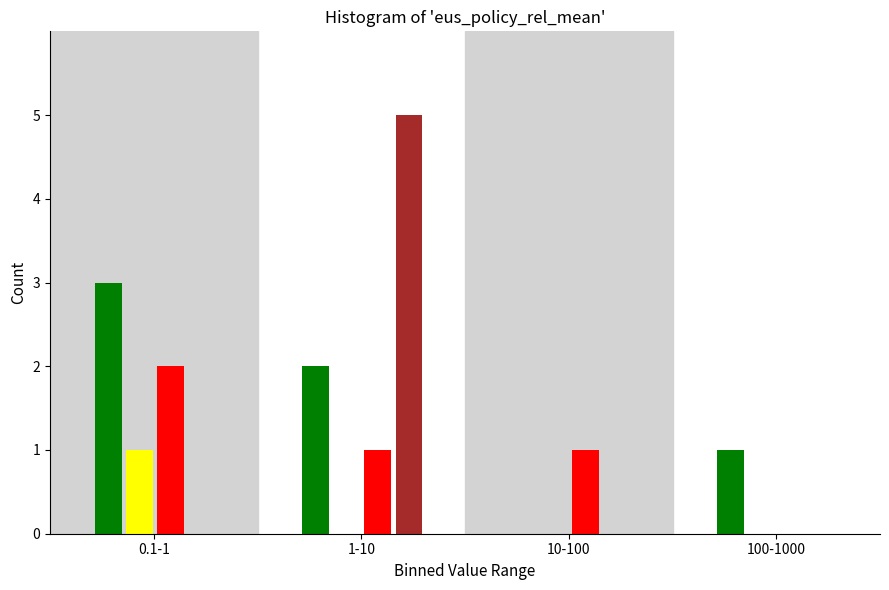

What is the greatest value displayed?

5